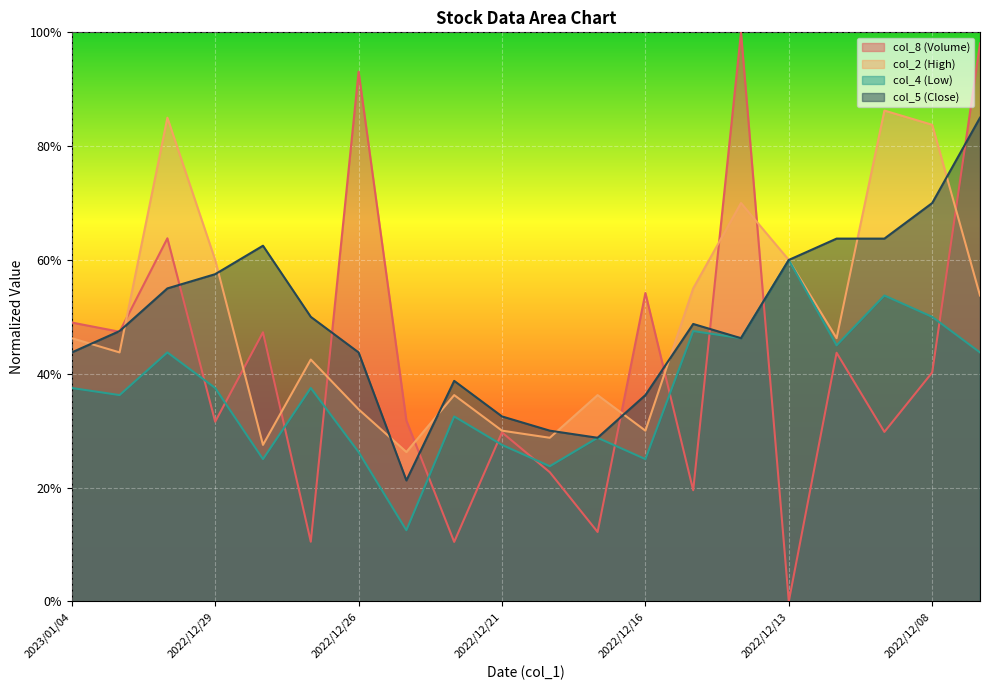

Is it true that col_4 equals 46.3 at 2022/12/14?

True